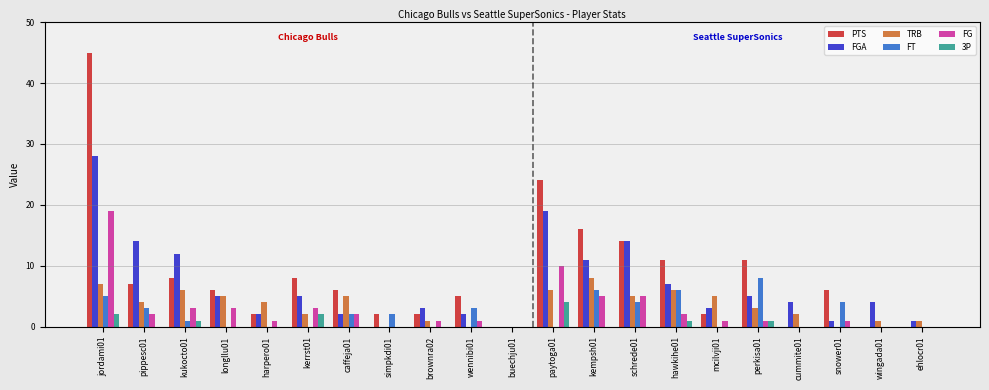

What is the average value of the TRB series?

3